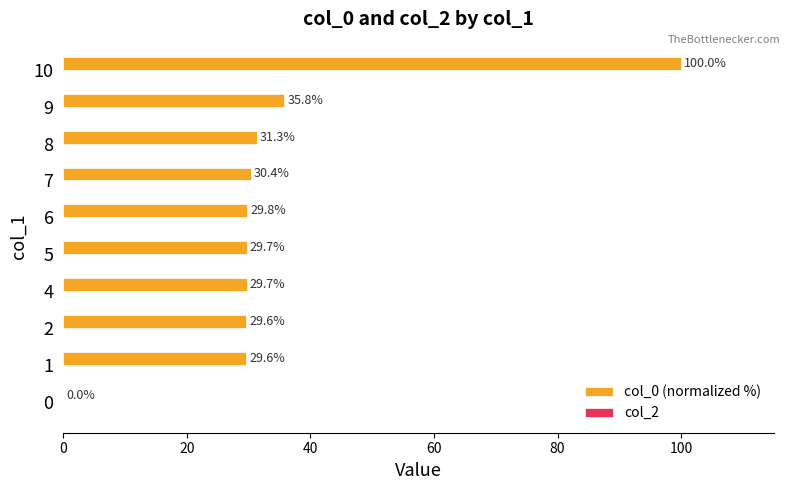

Read the value at 2.

29.6